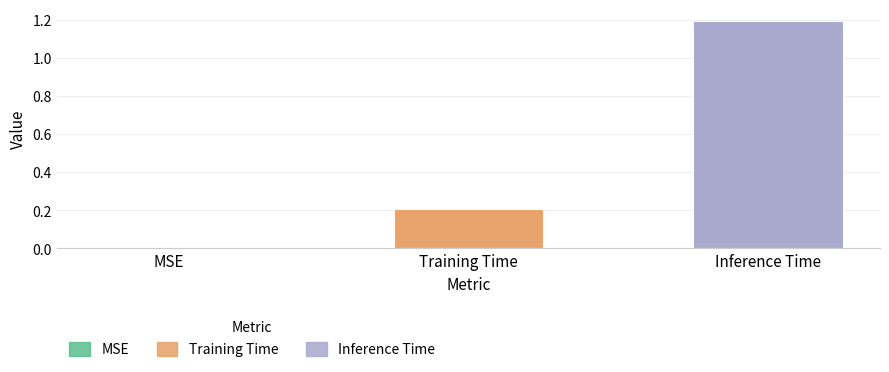

Which category has the lowest value across all series?

MSE